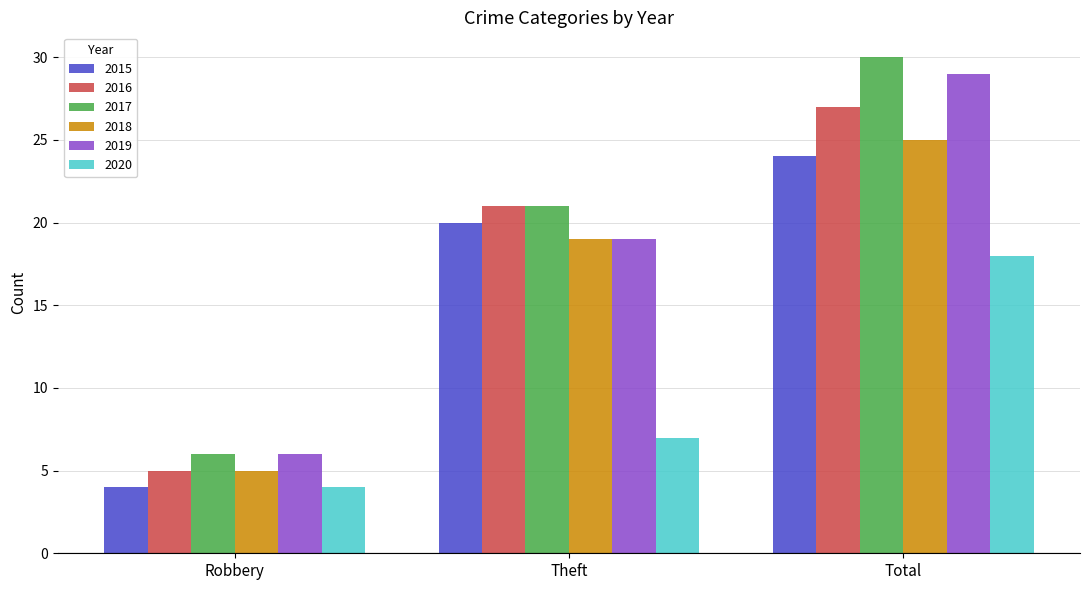

How many series are shown in this chart?

6